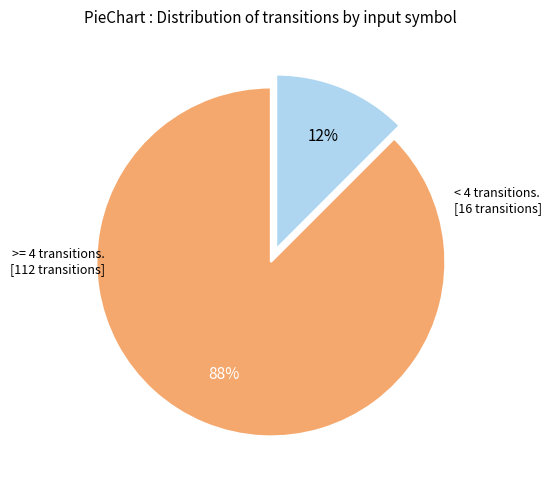

How many slices are in this pie chart?

2